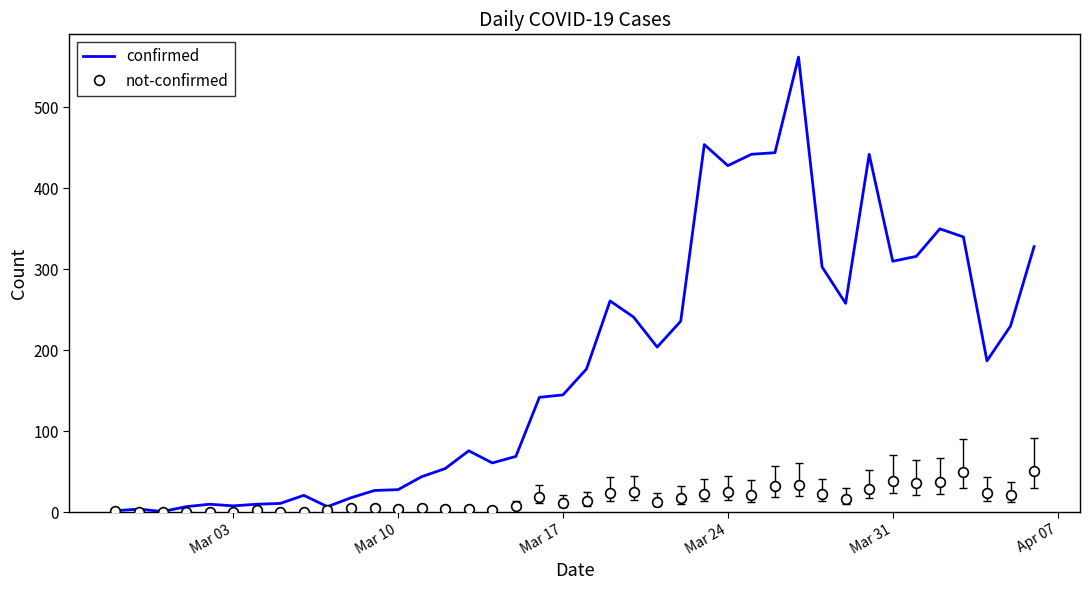

At how many categories does at least one series exceed 518?

1